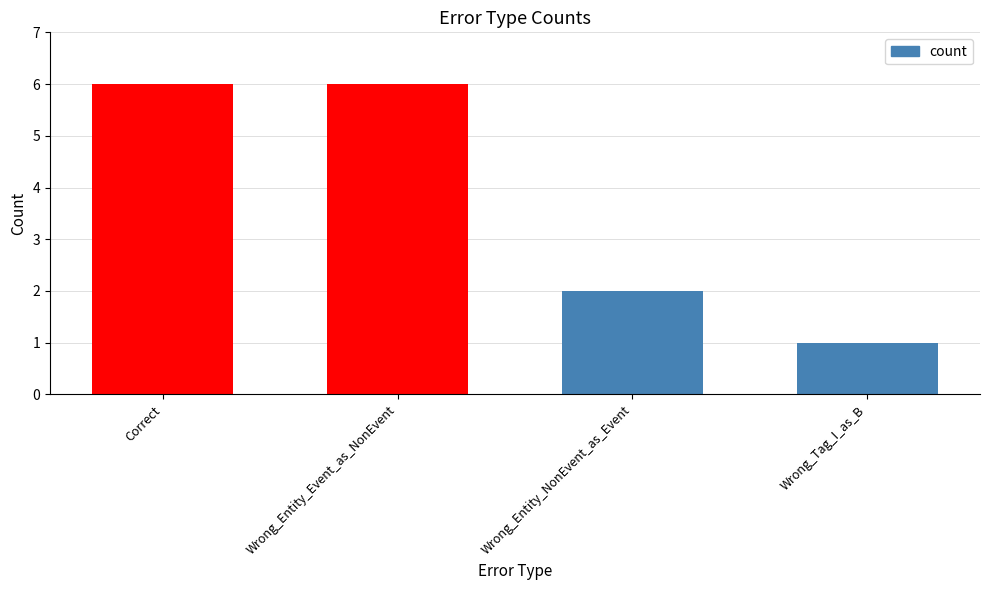

How many bars are there in total?

4